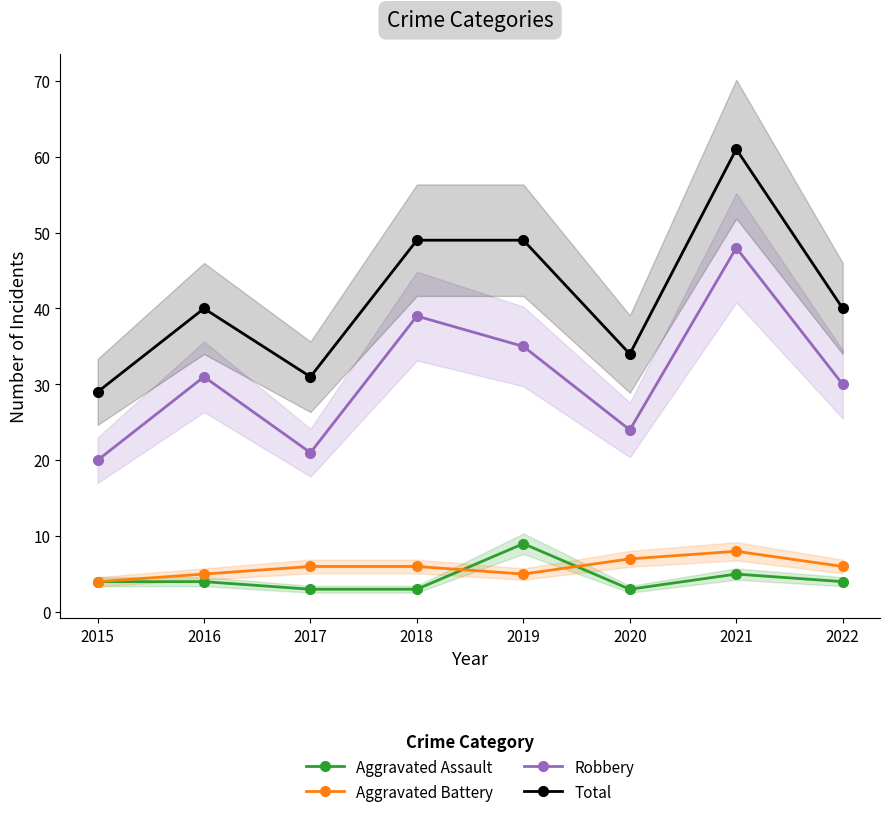

True or false: Total has a value of 73 at 2019.

False